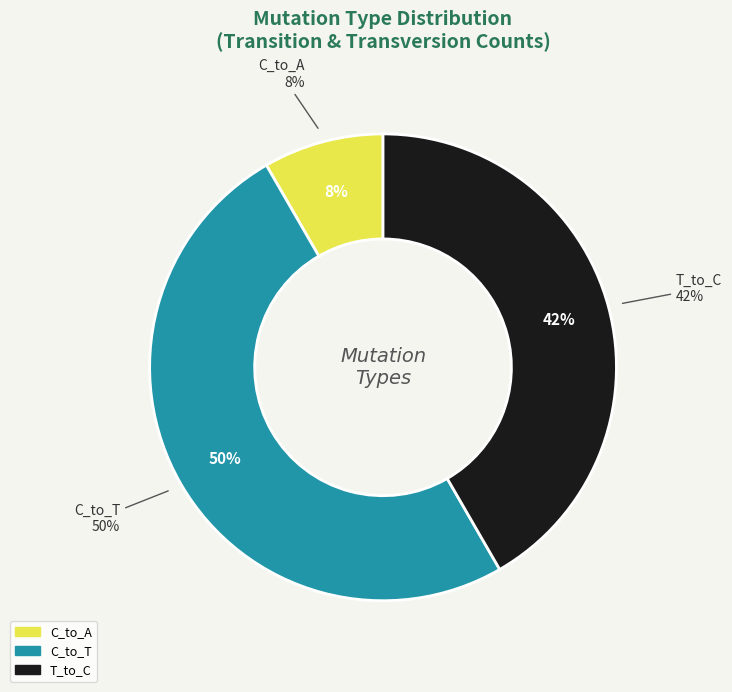

What is the total percentage of T_to_A and T_to_C?

41.7%